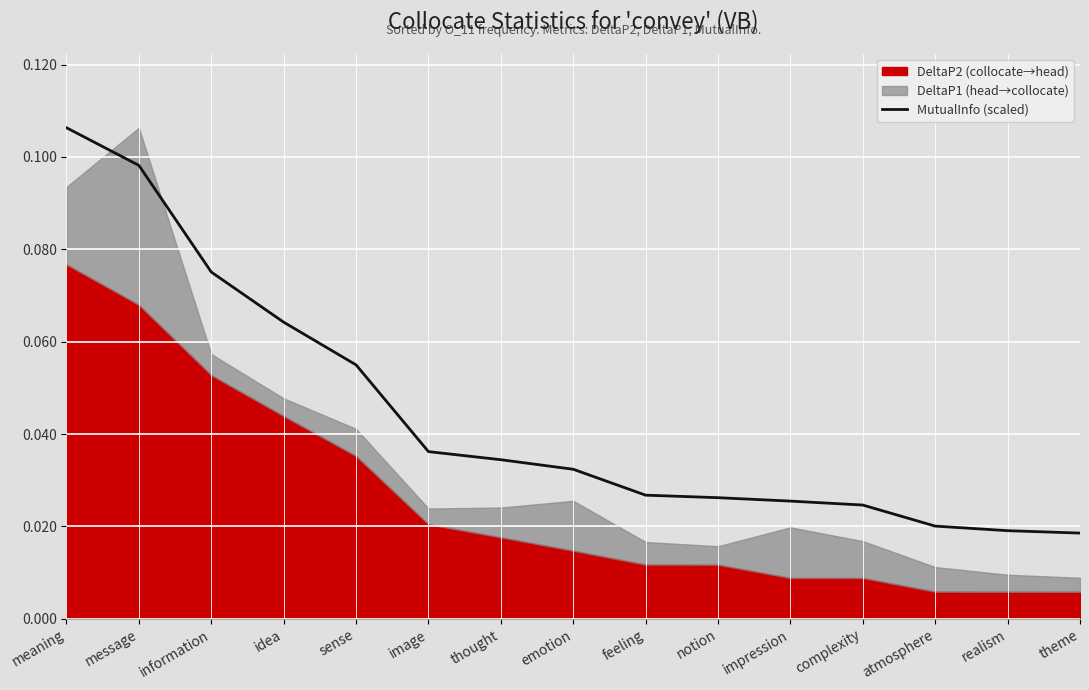

List the labels in order of value, largest first.

meaning, message, information, idea, sense, image, thought, emotion, feeling, notion, impression, complexity, atmosphere, realism, theme